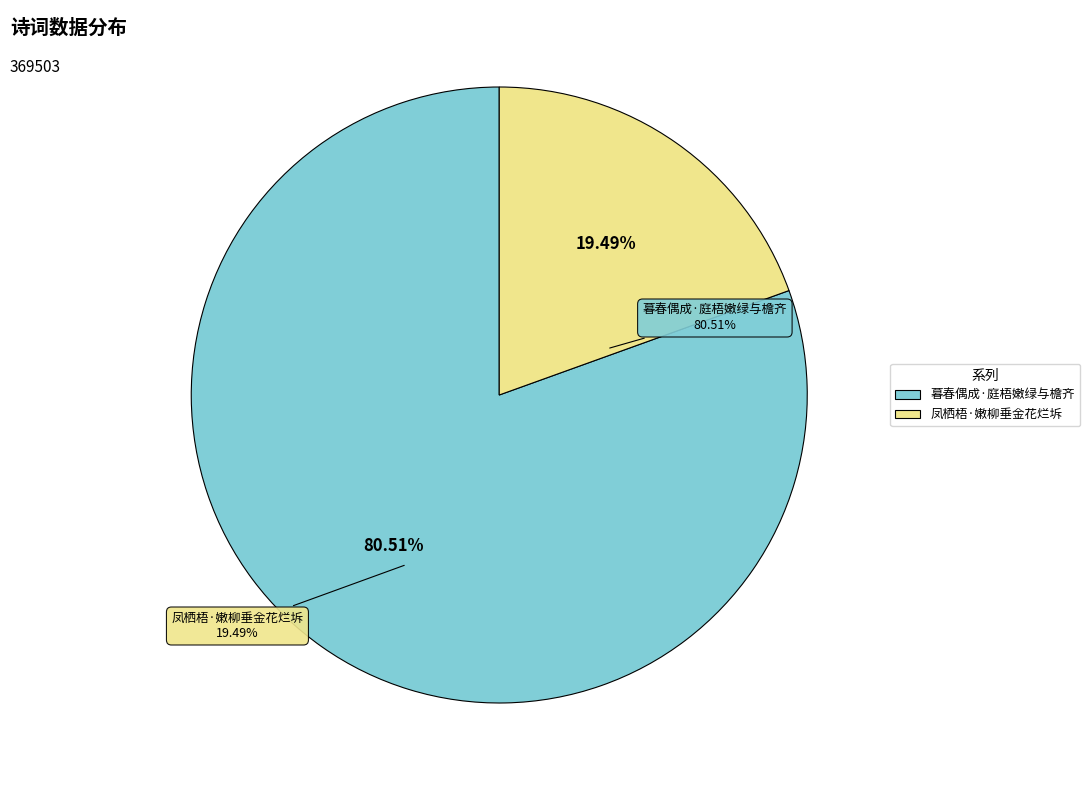

Is the sum of 凤栖梧·嫩柳垂金花烂坼 and 暮春偶成·庭梧嫩绿与檐齐 greater than half?

Yes